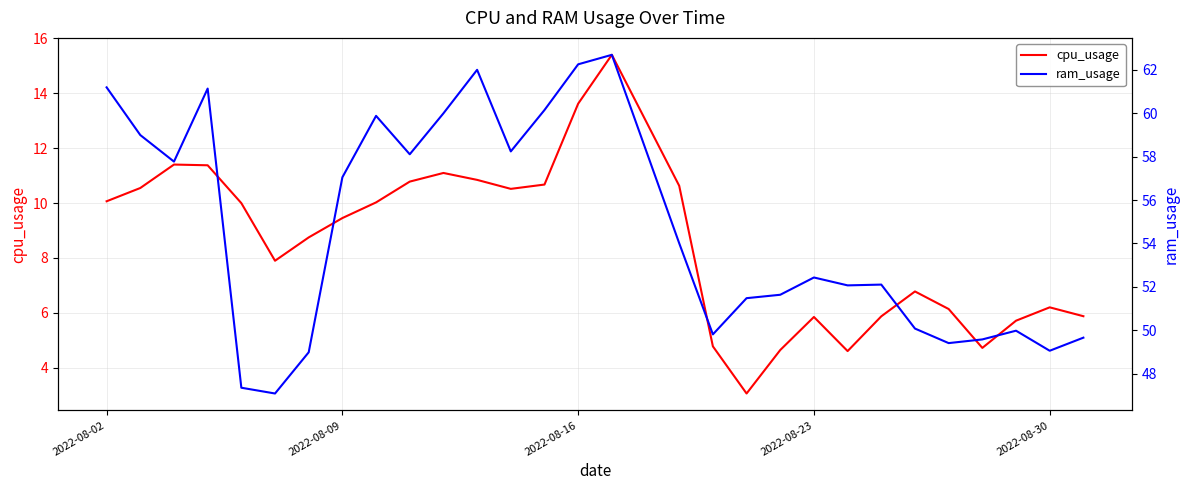

Reading left to right, list all the values displayed in this chart.

cpu_usage: 10.1	10.5	11.4	11.4	10.0	7.9	8.7	9.5	10.0	10.8	11.1	10.8	10.5	10.7	13.6	15.4	10.6	4.8	3.1	4.7	5.9	4.6	5.9	6.8	6.1	4.7	5.7	6.2	5.9
ram_usage: 61.2	59.0	57.8	61.1	47.4	47.1	49.0	57.1	59.9	58.1	60.0	62.0	58.2	60.1	62.3	62.7	54.0	49.8	51.5	51.6	52.4	52.1	52.1	50.1	49.4	49.6	50.0	49.1	49.7